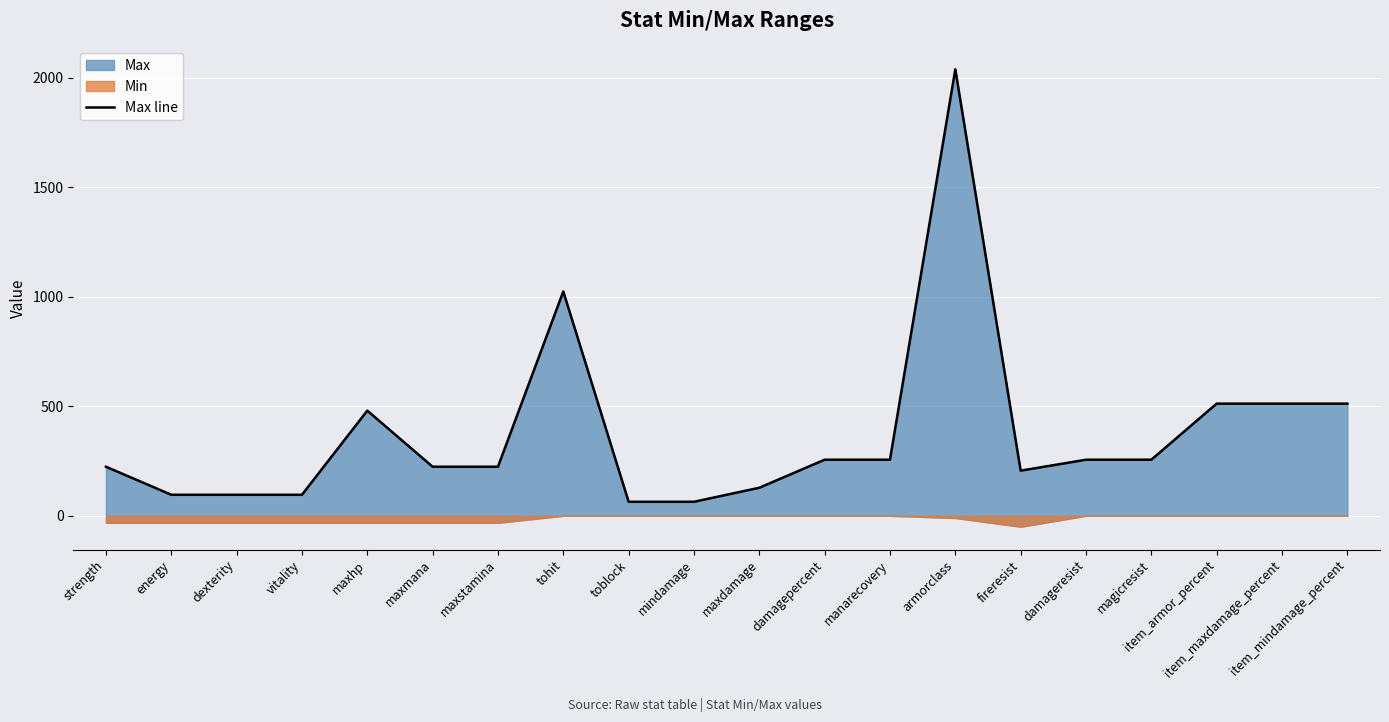

What is the difference between the maximum and minimum values?

1974